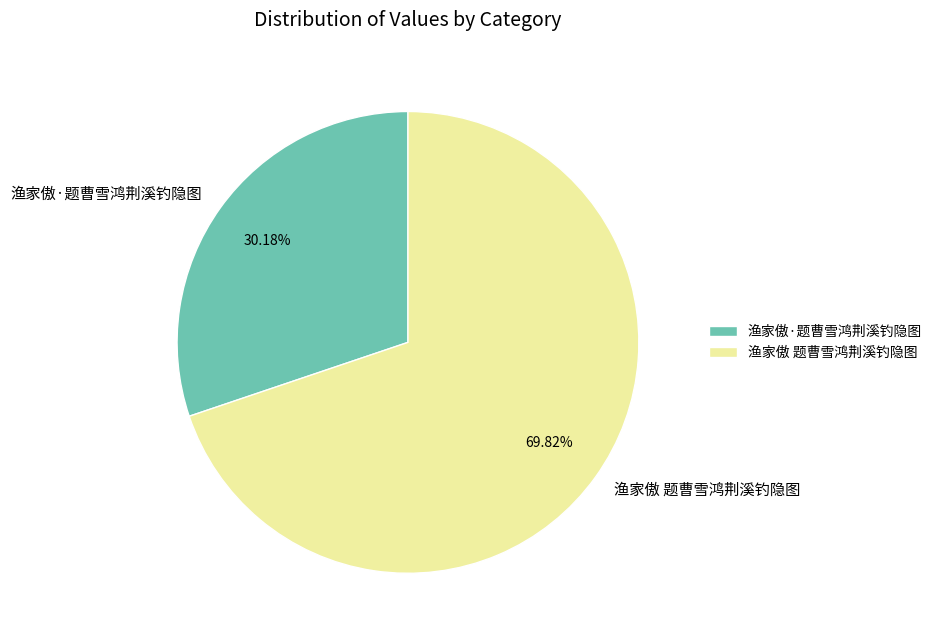

Do 渔家傲 题曹雪鸿荆溪钓隐图 and 渔家傲·题曹雪鸿荆溪钓隐图 together represent more than half of the pie?

Yes